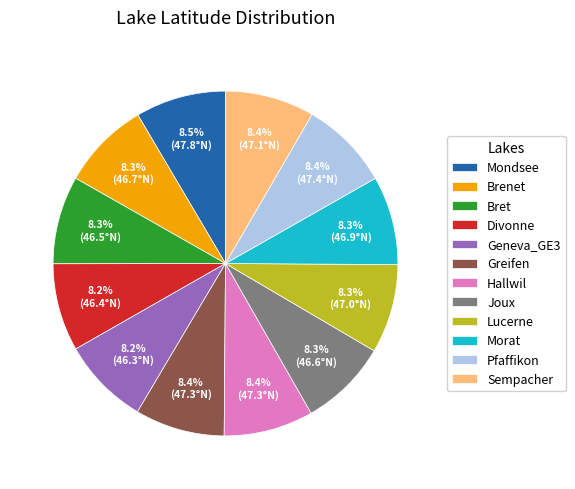

To the nearest percent, what portion does Bret represent?

8%